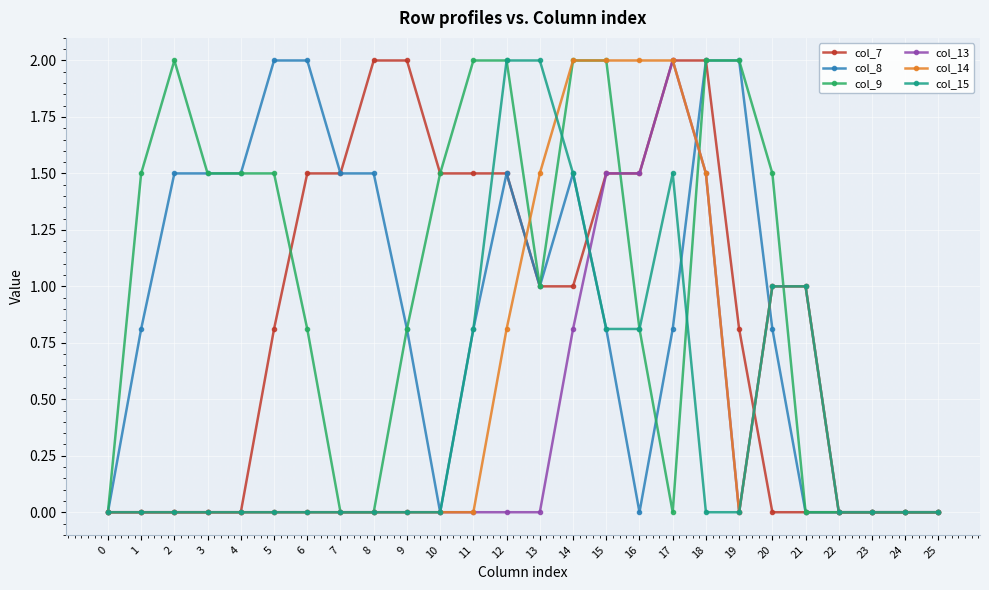

The value of col_8 at 13 is 1.0. True or false?

True